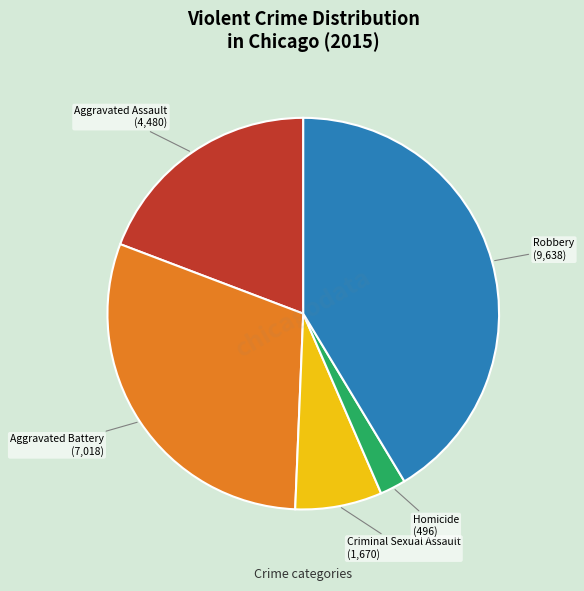

Does any single category account for the majority?

No